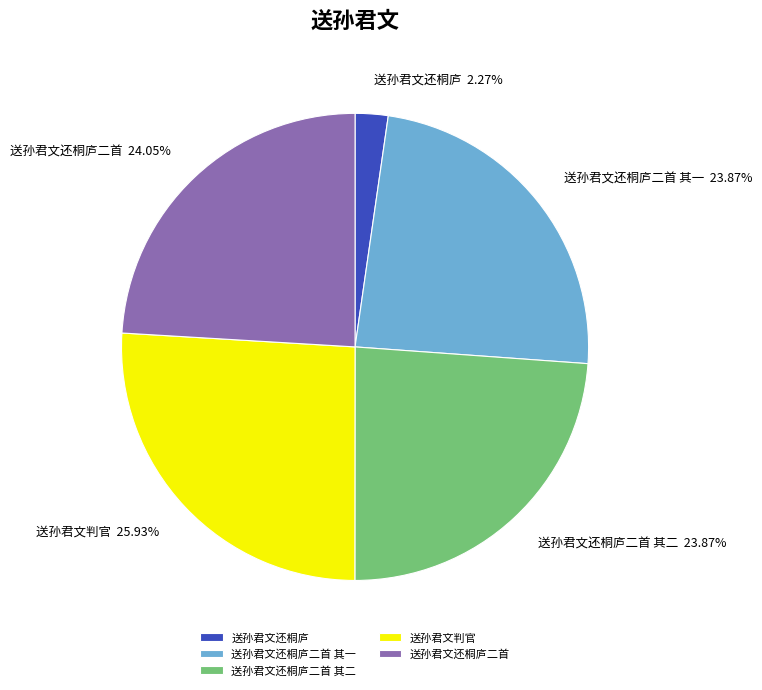

What is the ratio of the value at 送孙君文还桐庐二首 to the value at 送孙君文还桐庐?

10.6